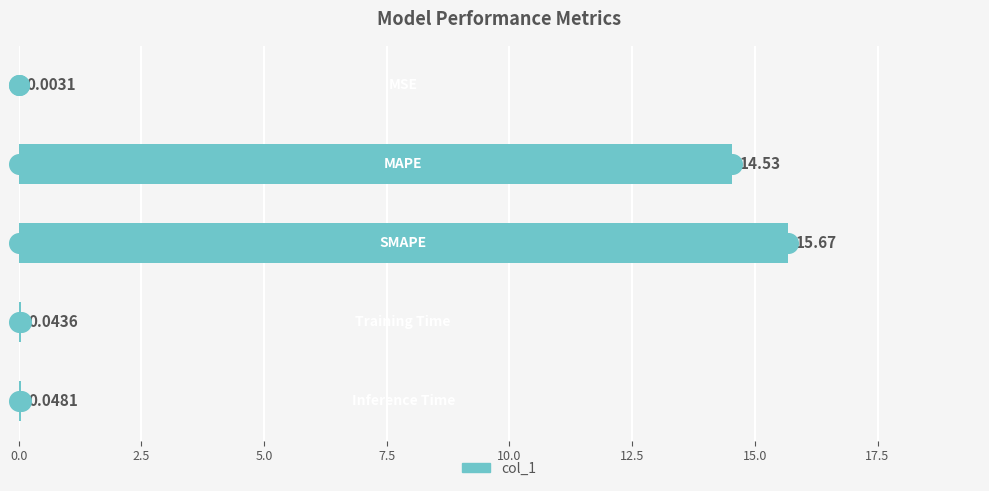

Which has a higher value, 10.0 or 5.0?

5.0